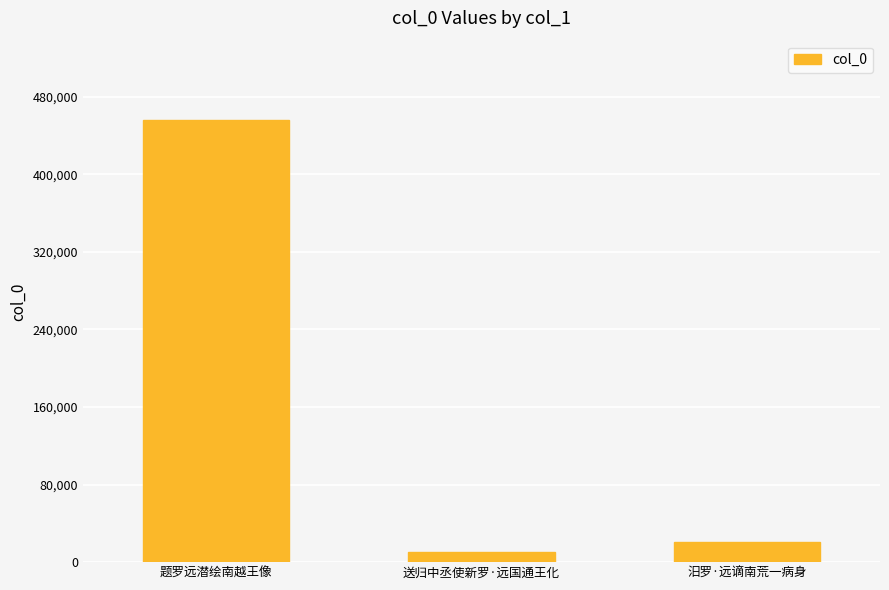

True or false: the data shows 10676 at 送归中丞使新罗·远国通王化.

True